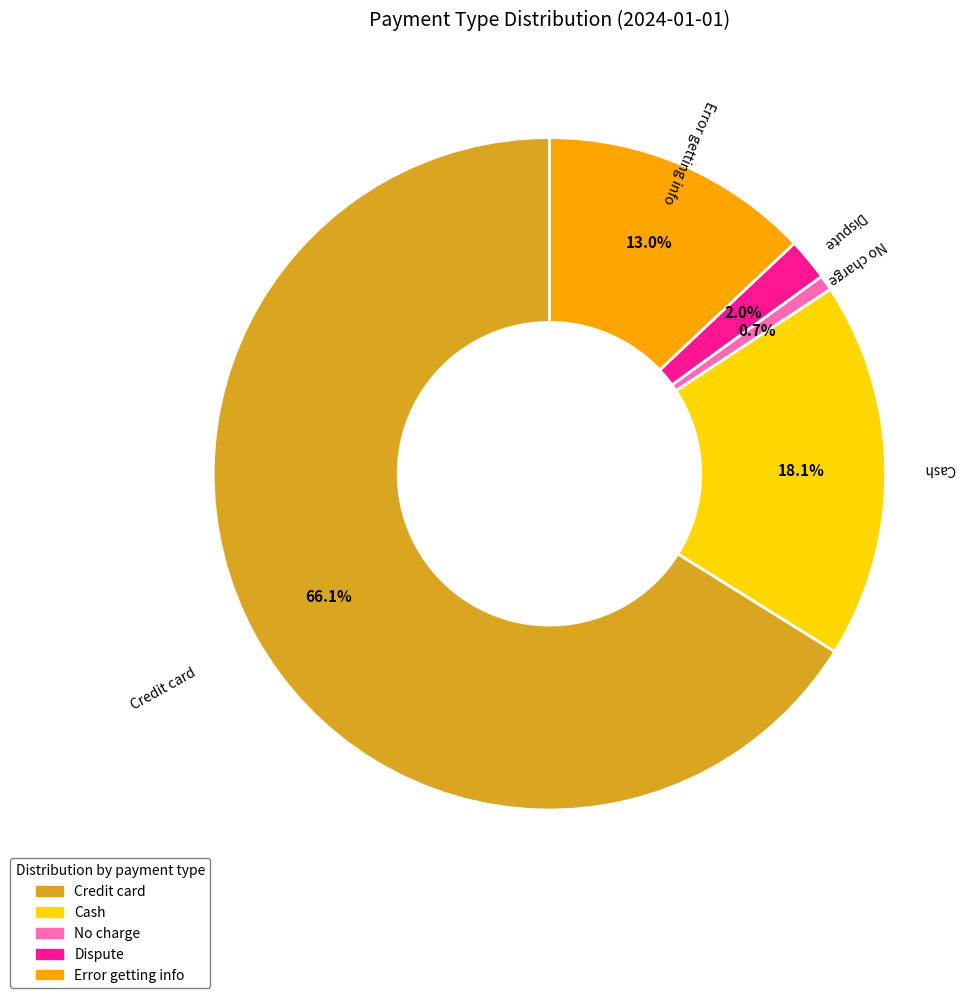

Which has a higher value, Credit card or Cash?

Credit card